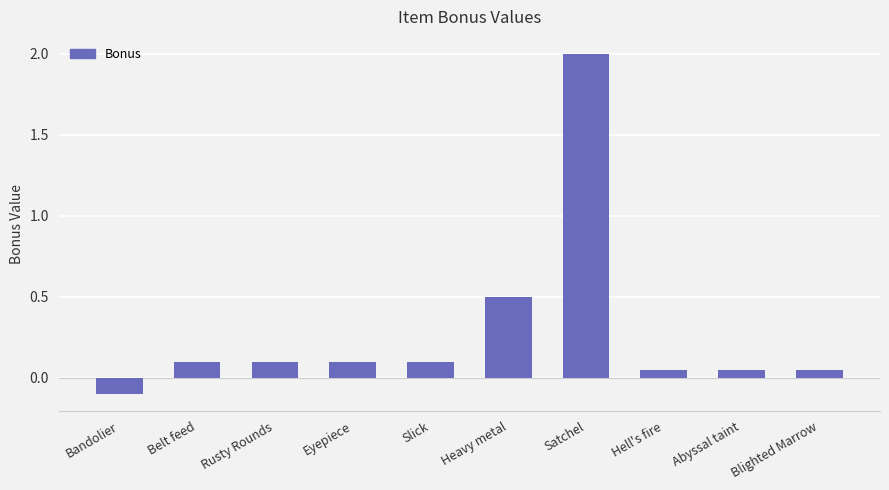

What is the label of the 6th bar from the left?

Heavy metal